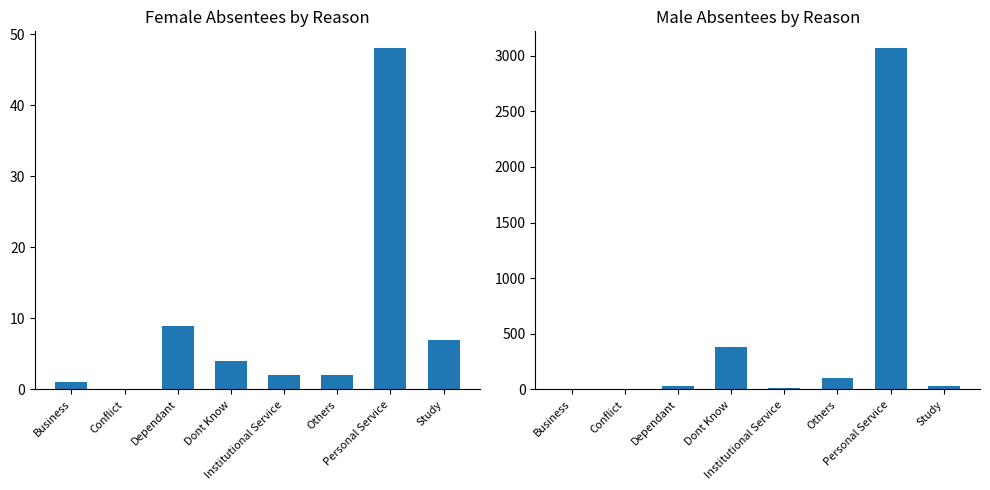

What is the difference between the Male values at Dependant and Personal Service?

3032